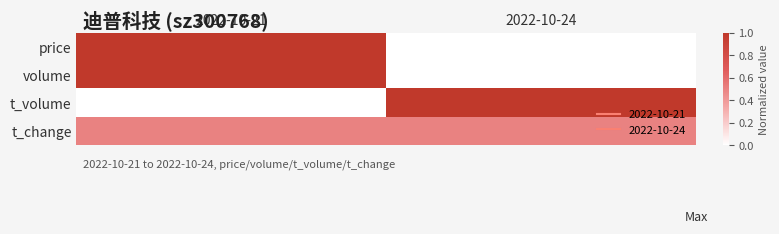

At 2022-10-21, list the series in order from largest to smallest.

price, volume, t_change, t_volume